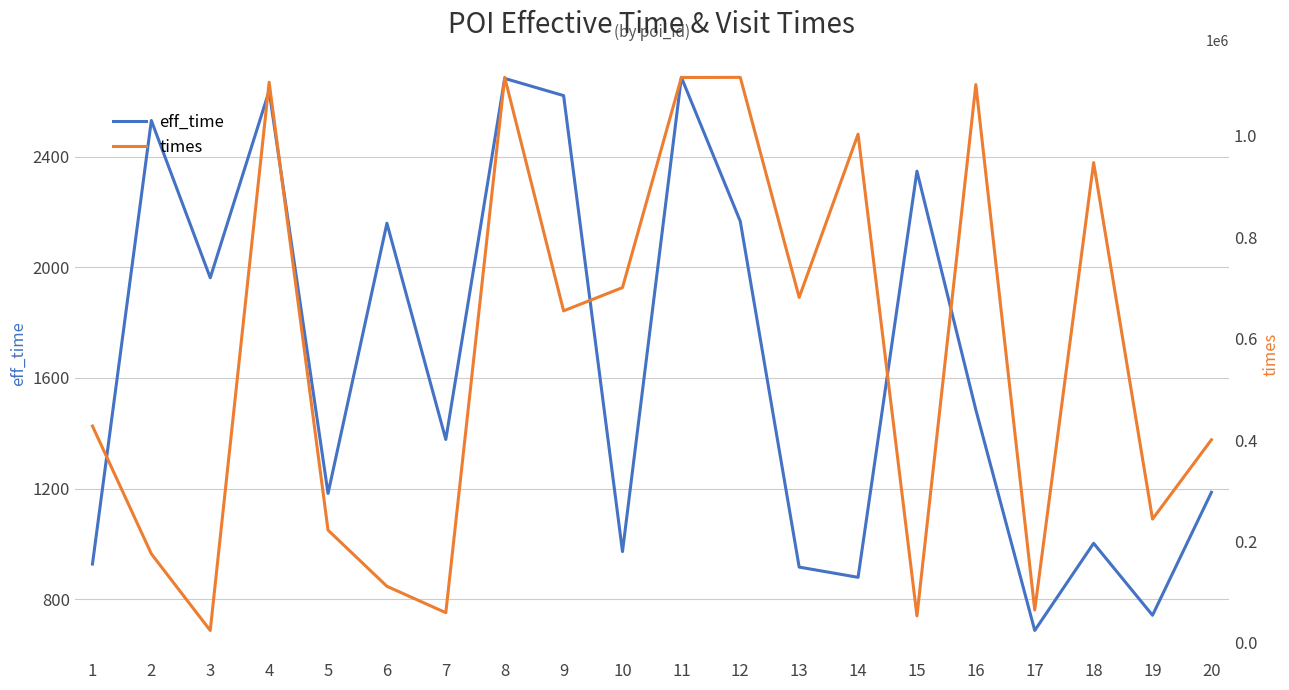

Reading left to right, what are all the values shown in this chart?

eff_time: 928	2530	1962	2637	1183	2159	1378	2682	2620	973	2686	2166	917	880	2347	1485	688	1003	743	1187
times: 427667	175603	24503	1105644	222397	111596	59613	1115312	654784	700710	1115011	1115215	681356	1003241	53235	1101001	64840	947220	244180	400601